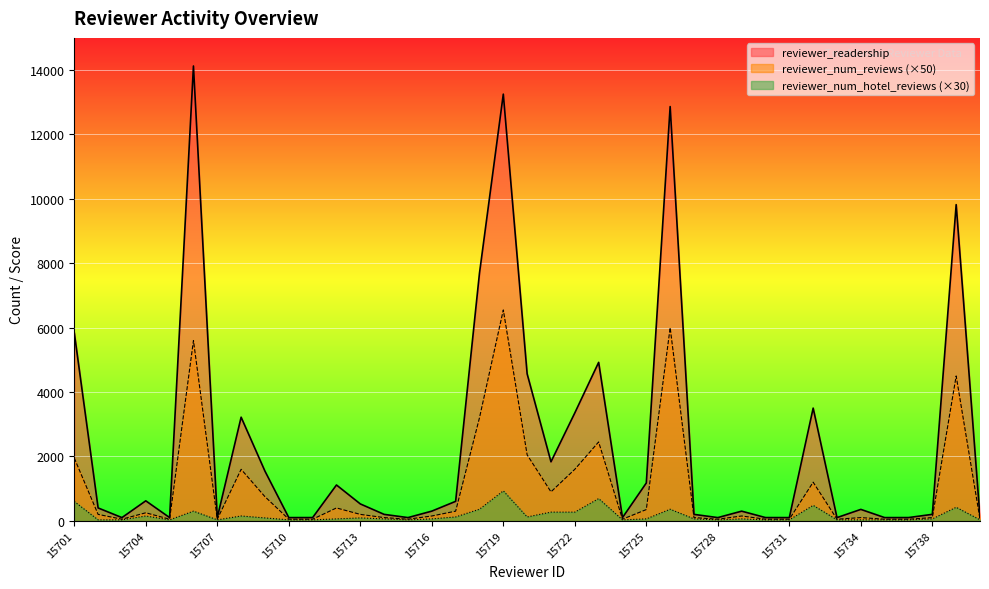

What is the difference between the highest and lowest values at 15731?

70